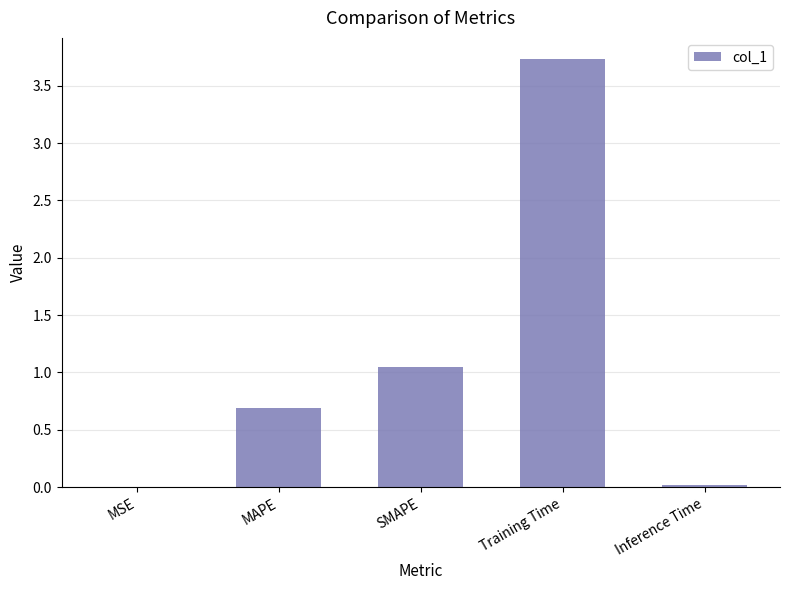

The value at MAPE is 0.7. True or false?

True